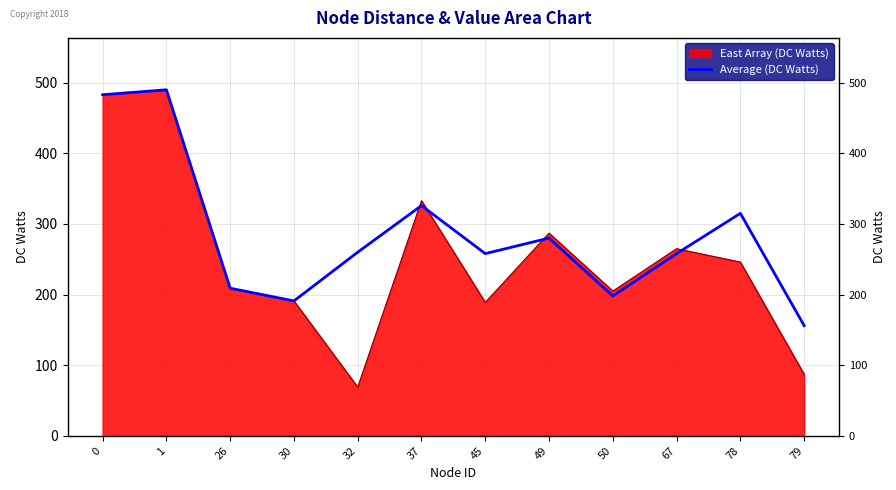

At which category does the data reach its first local peak?

1